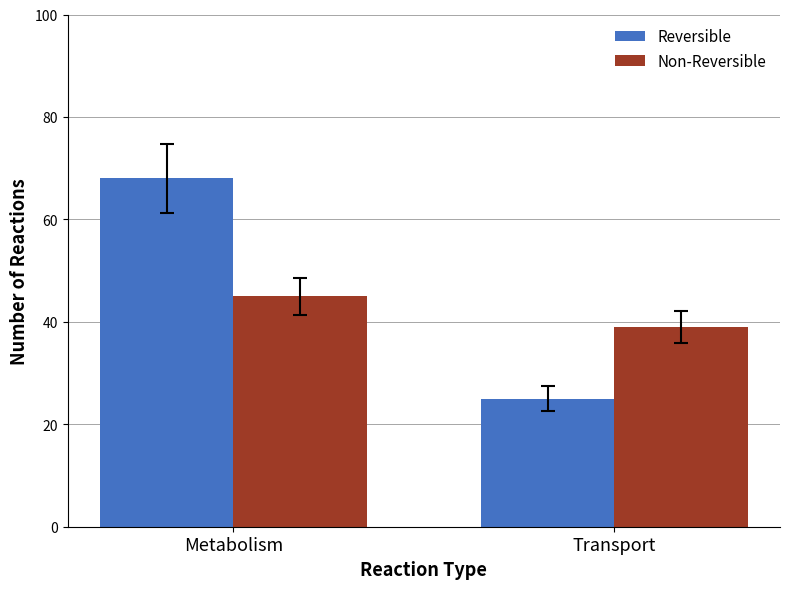

How many categories are shown in the chart?

2